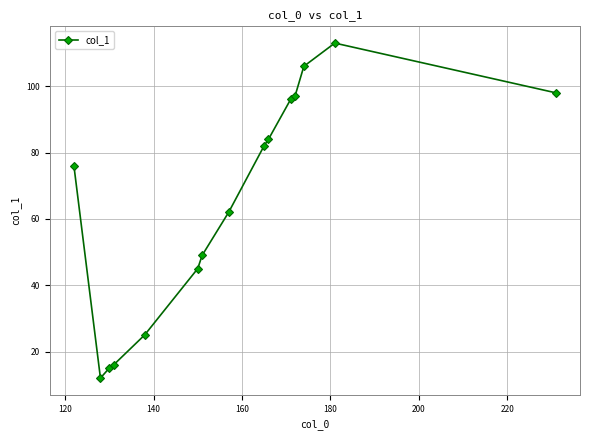

What is the sum of all values?

976